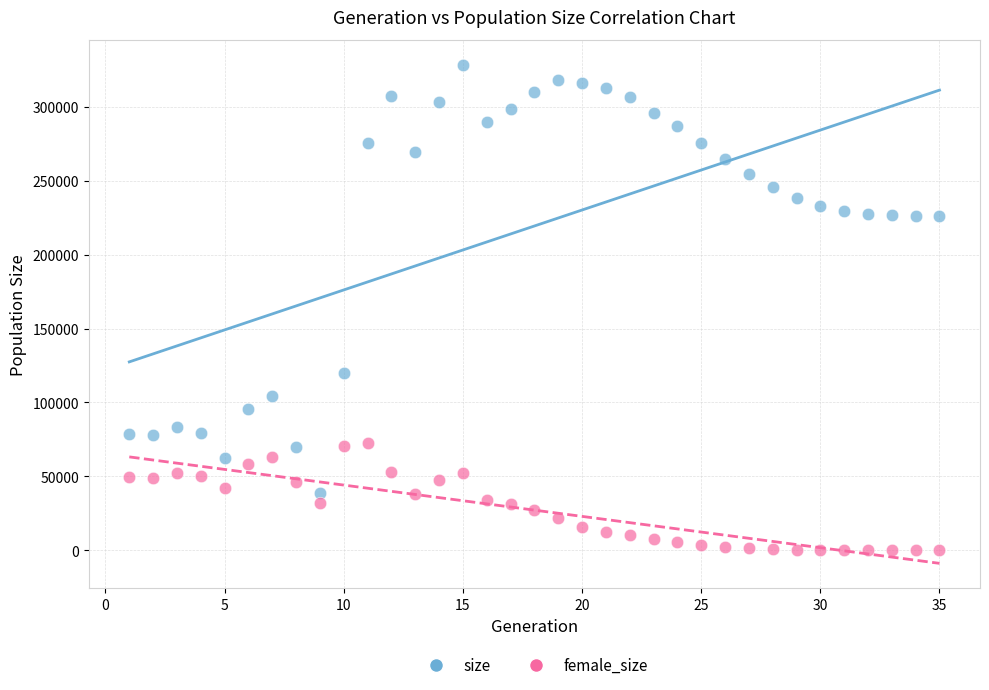

Across all data points, what is the range of X values (max minus min)?

34